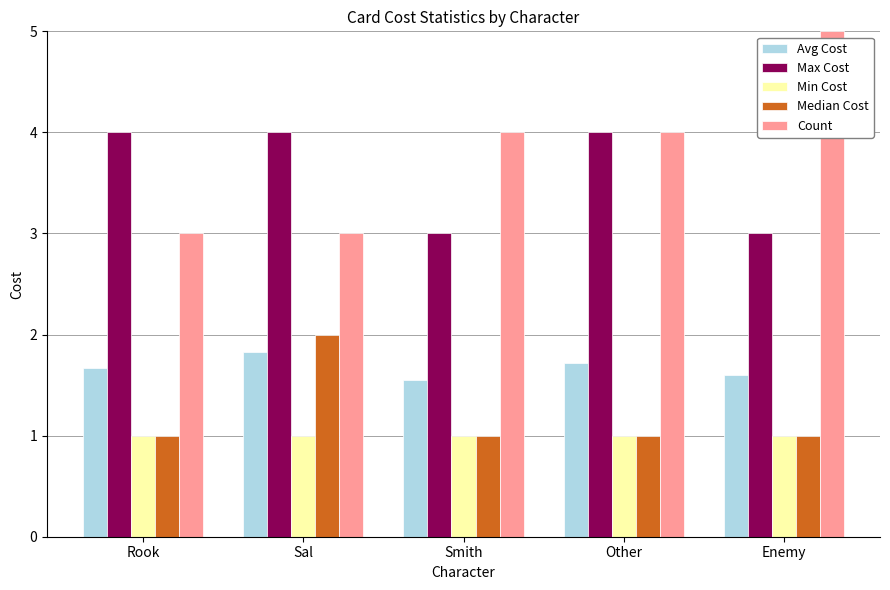

Which series has the largest range (max minus min)?

Count